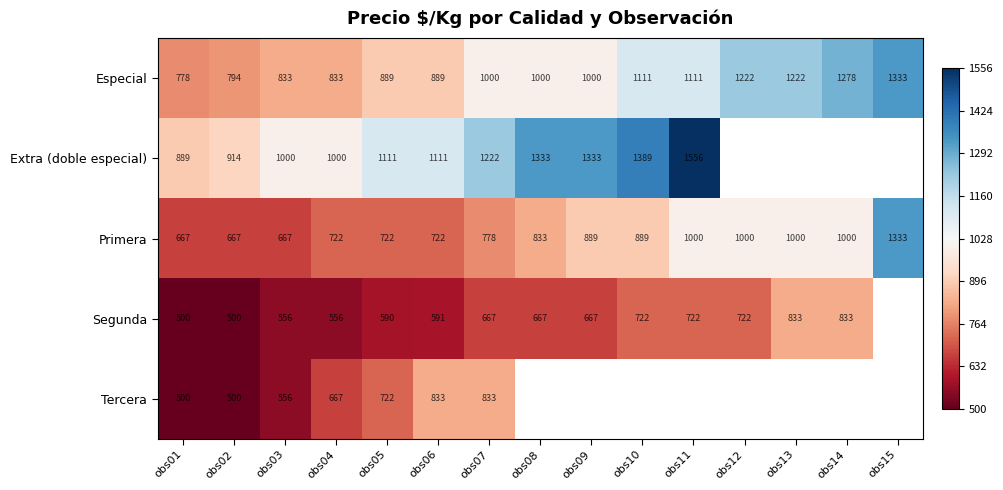

At how many categories does at least one series exceed 1426?

1